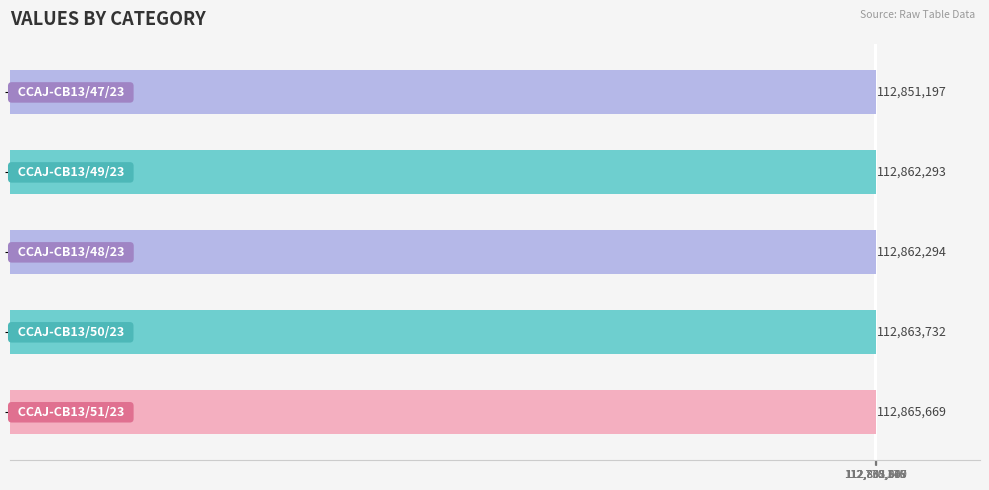

What is the value of the 1st bar from the top?

112851197